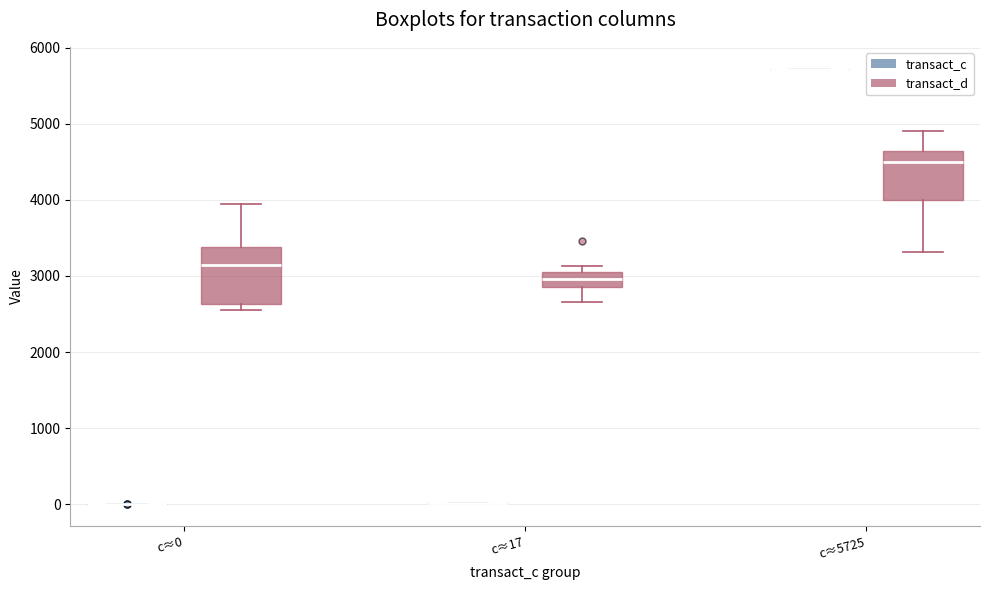

Comparing the boxes themselves (not the whiskers), which one is the tallest?

c≈0 (transact_d)